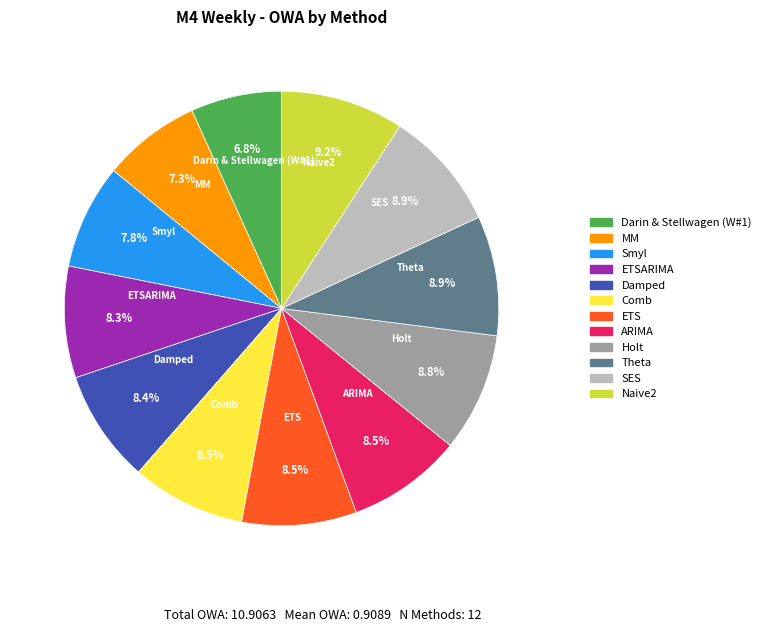

Is there a majority slice in this chart?

No